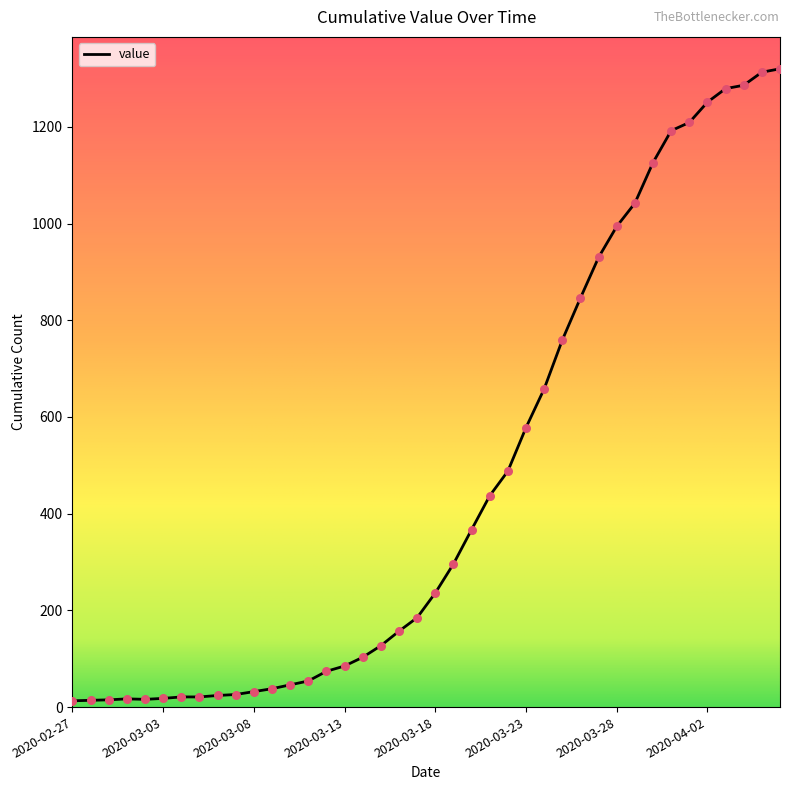

What is the maximum value shown in the chart?

1320